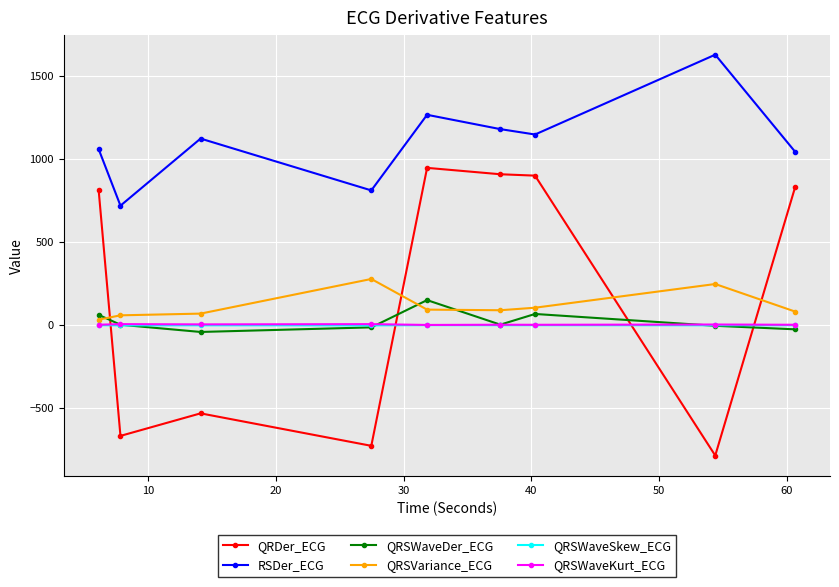

True or false: QRSWaveKurt_ECG has more than 0 interior local peaks.

True